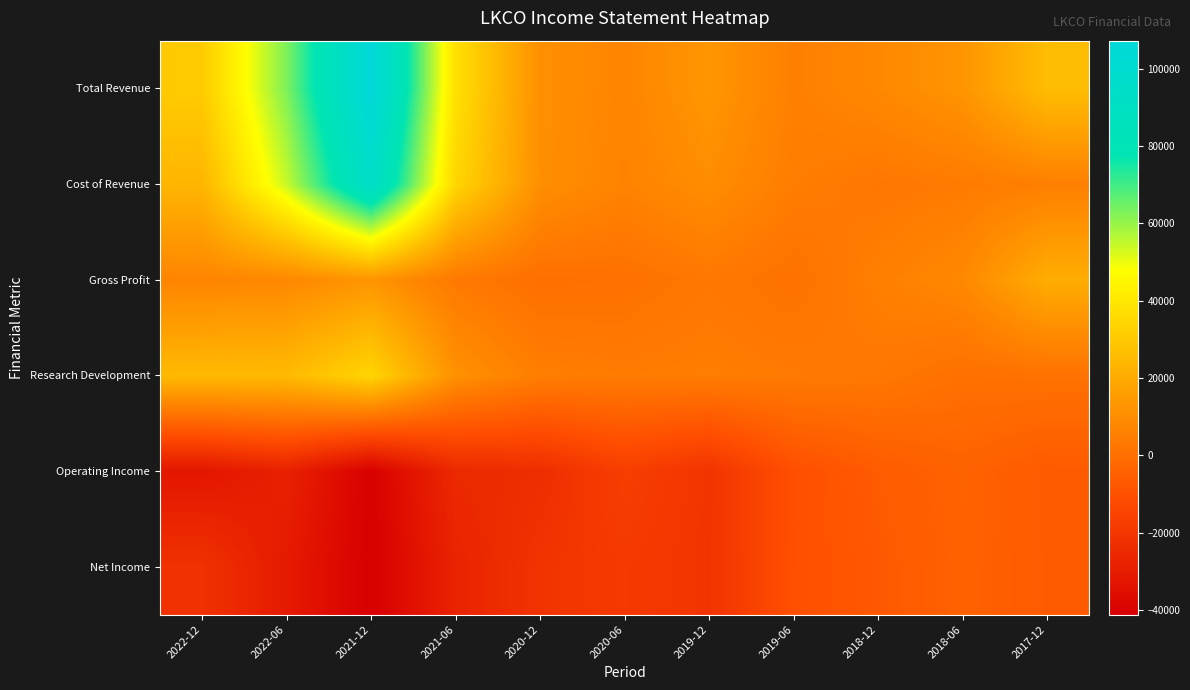

How many distinct data groups are displayed?

6